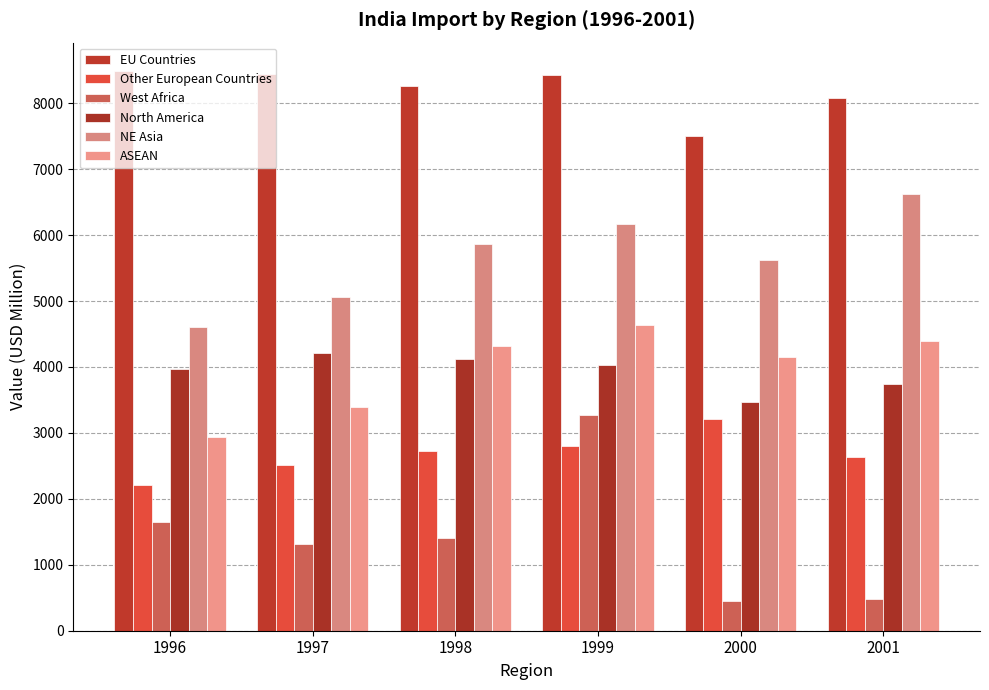

How many groups of bars are there?

6